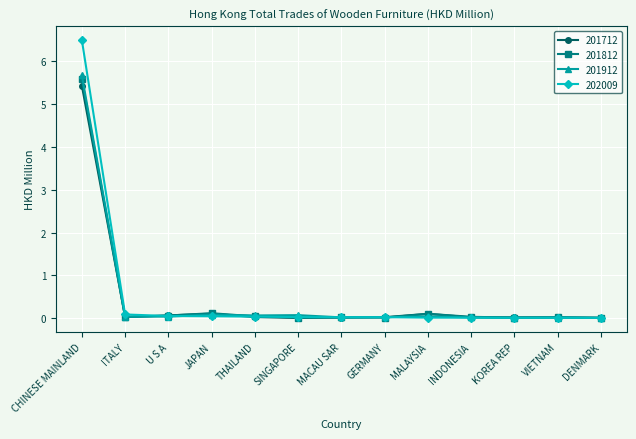

Which series has the largest range (max minus min)?

202009